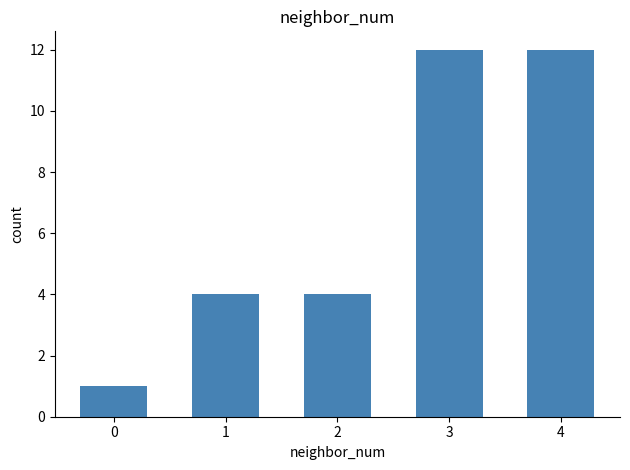

The chart shows a value of 12 at 3. True or false?

True